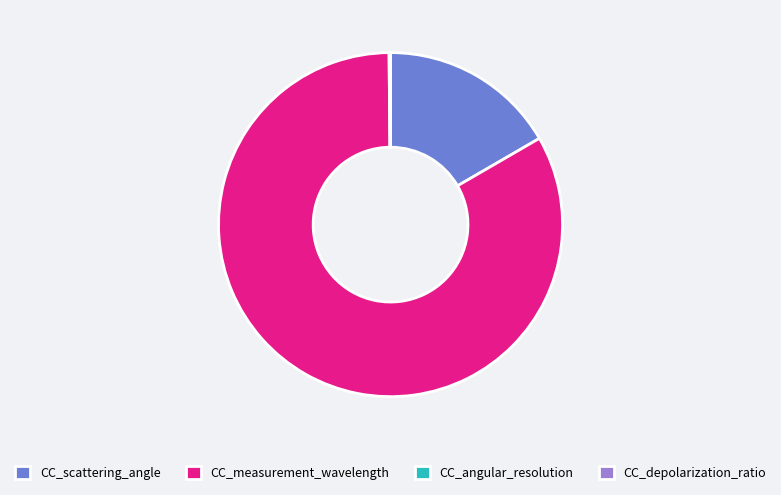

Combined, do CC_scattering_angle and CC_measurement_wavelength account for over 50%?

Yes